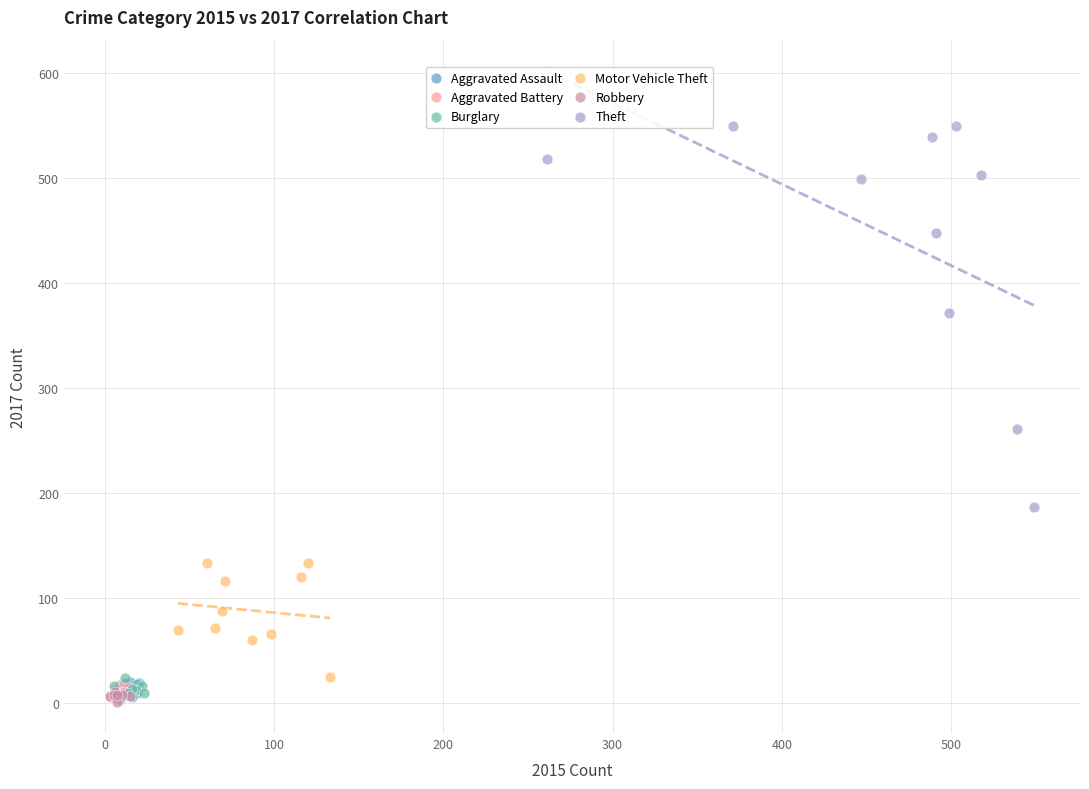

Which series contains the highest Y value?

Theft